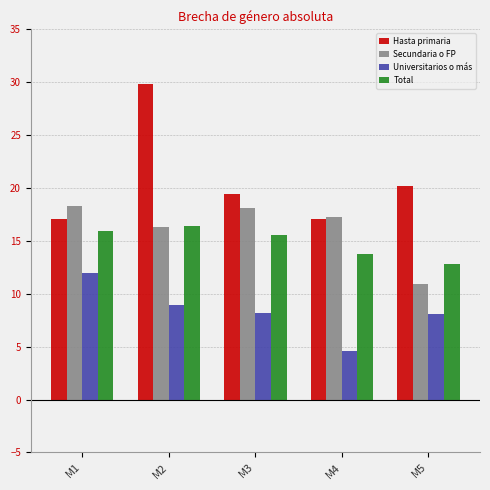

At how many categories does at least one series exceed 13?

5